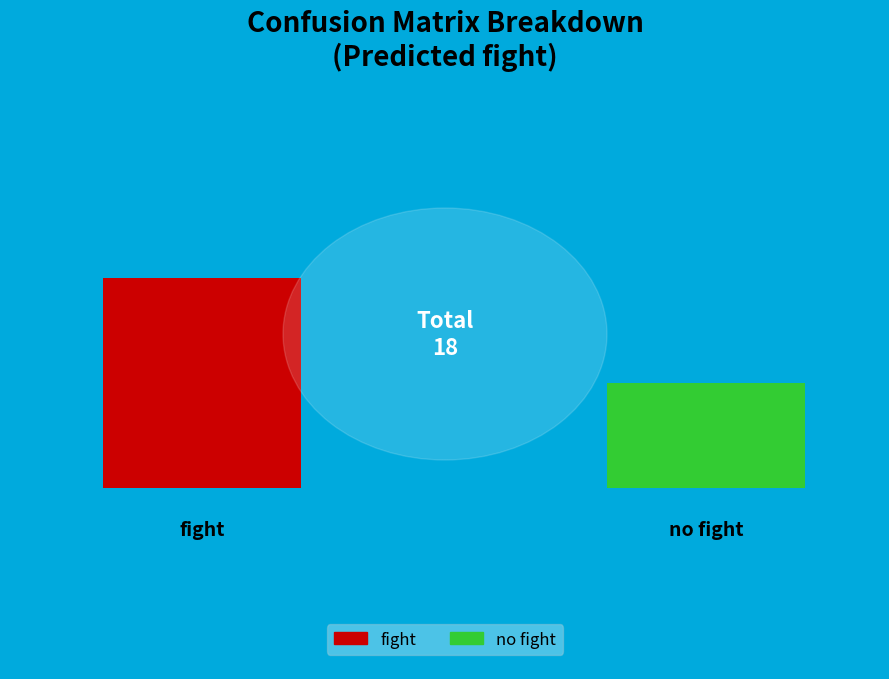

To the nearest percent, what is the combined percentage of fight and no fight?

100%